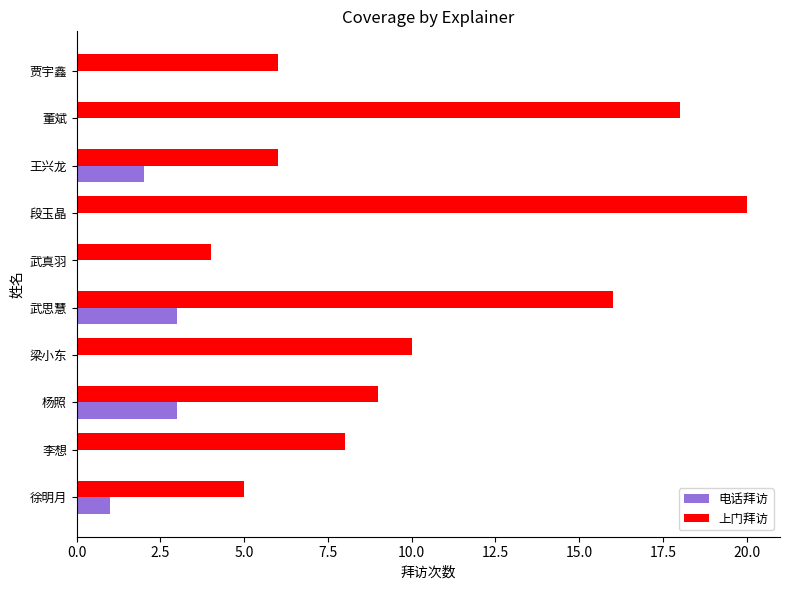

What is the average value of the 电话拜访 series?

1